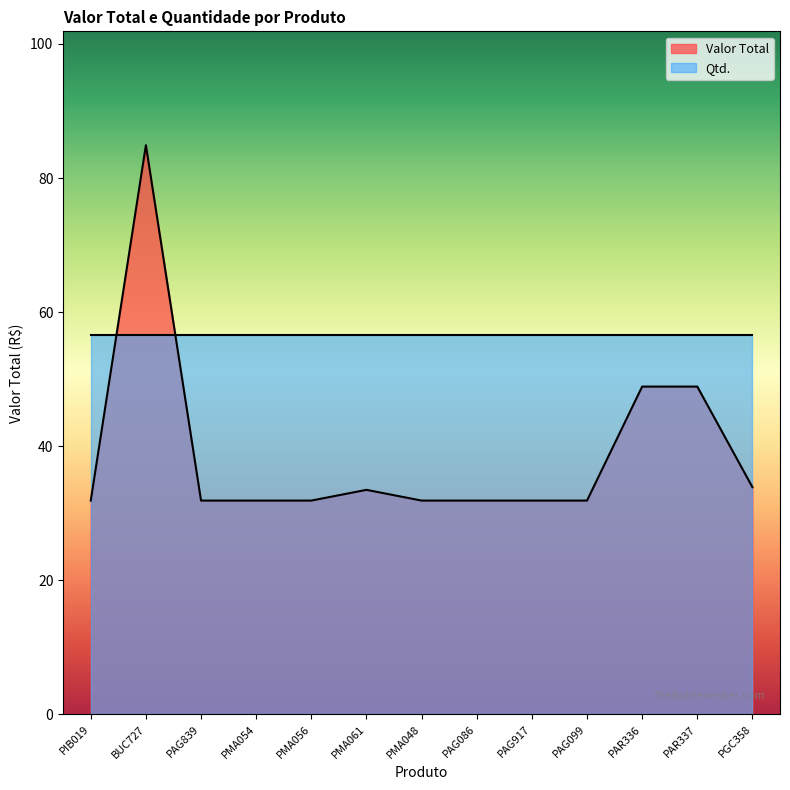

What position from the right is BUC727?

12